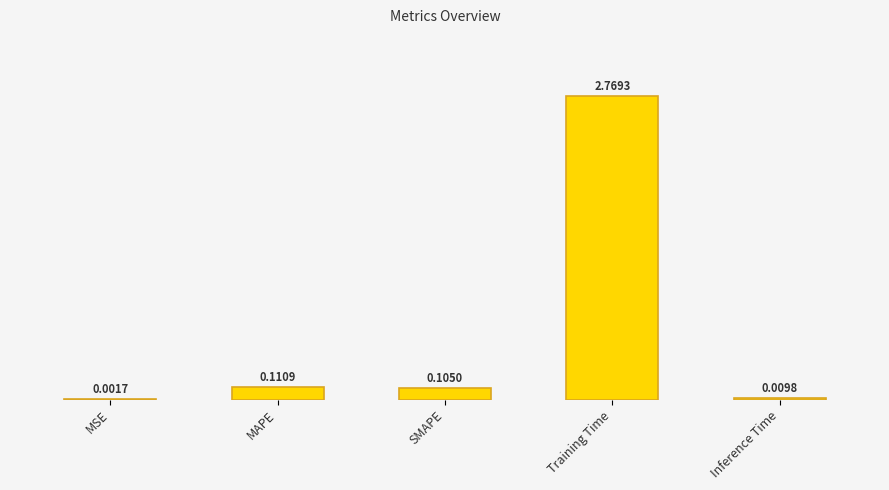

Which has a higher value, MAPE or Training Time?

Training Time